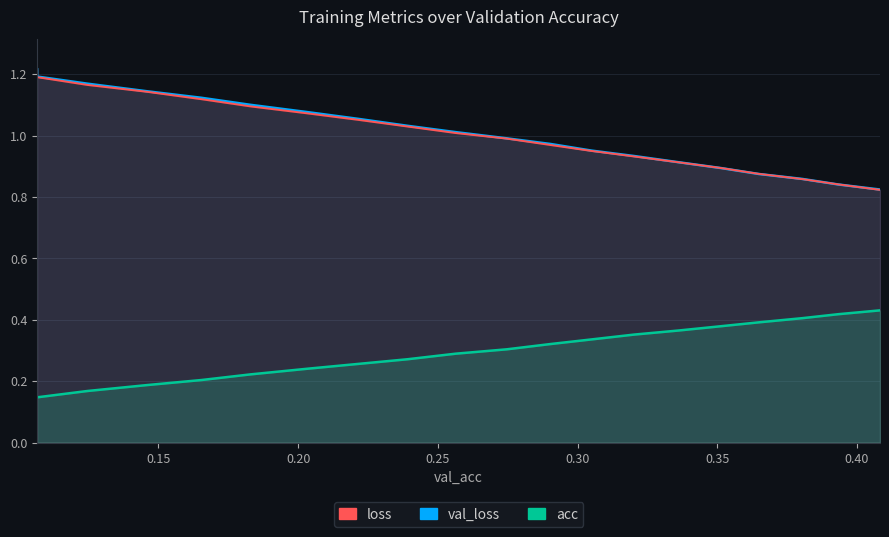

What is the difference between the maximum and minimum values in the loss series?

0.4